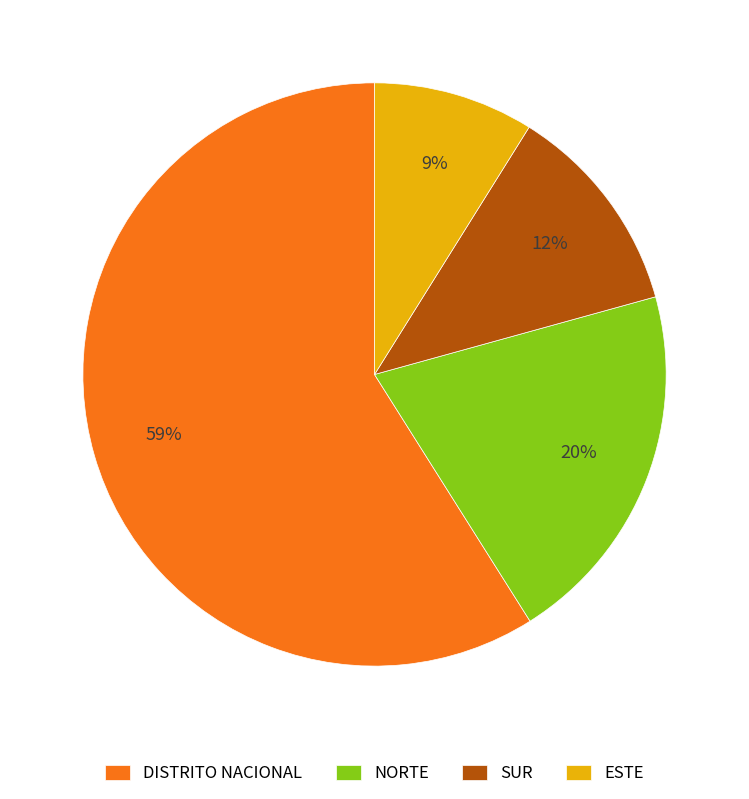

The DISTRITO NACIONAL slice represents 50% of the pie. True or false?

False